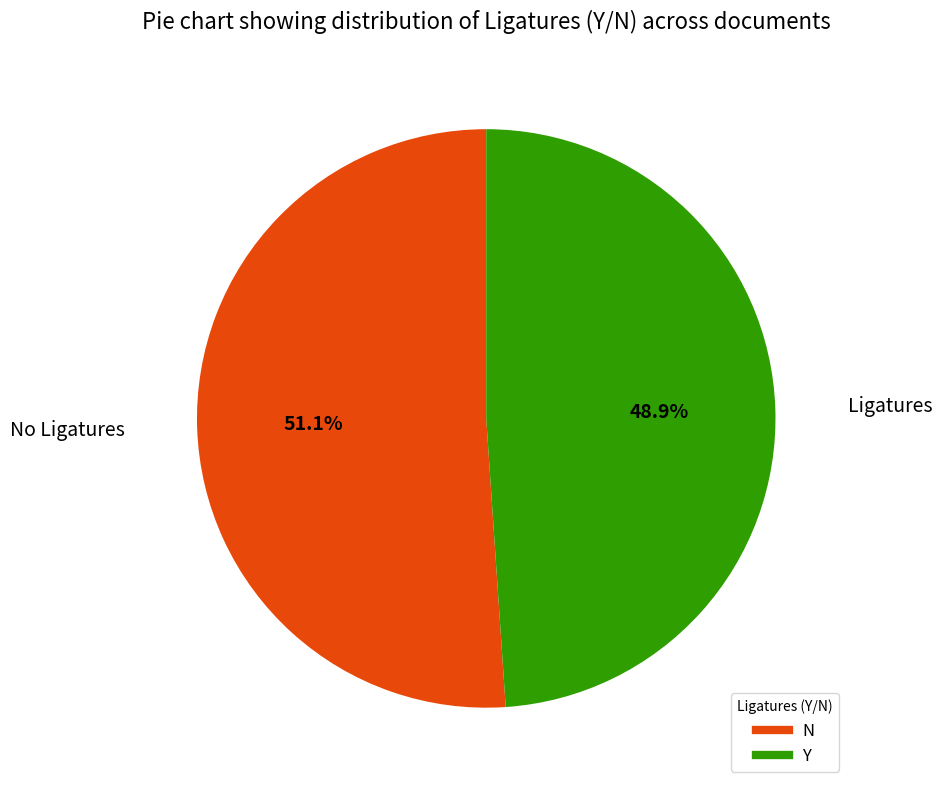

To the nearest percent, what is the difference between the Y and N slice percentages?

2%